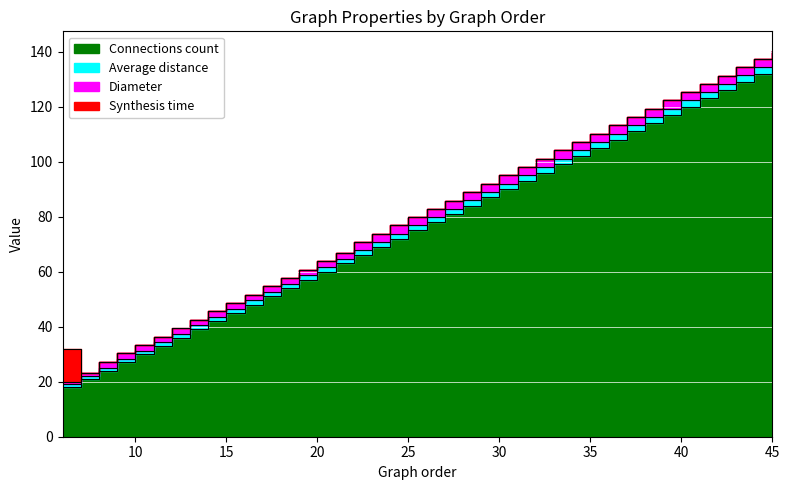

Which label corresponds to the smallest value in the chart?

6